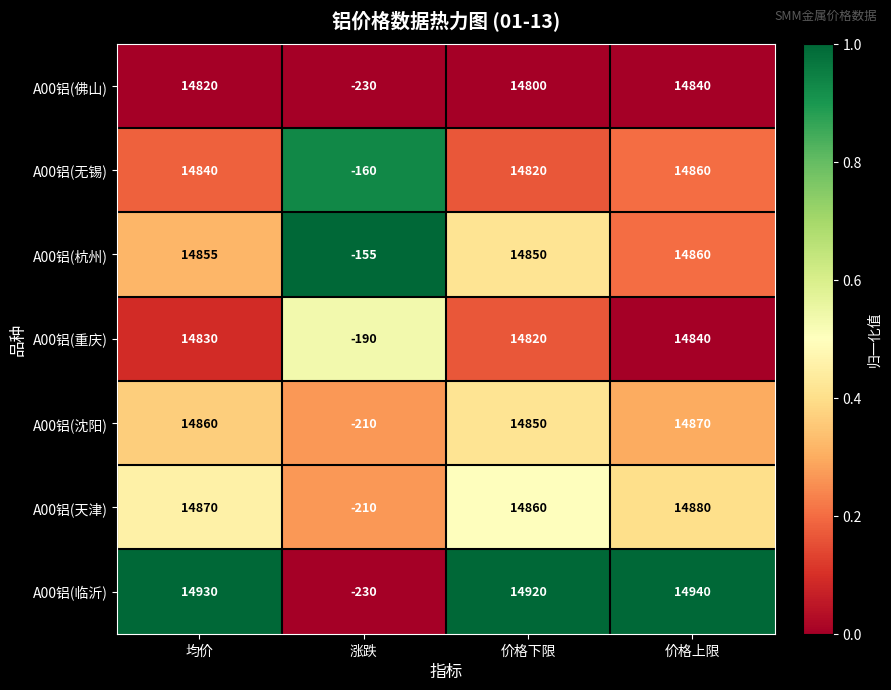

Which category has the highest value across all series?

价格上限